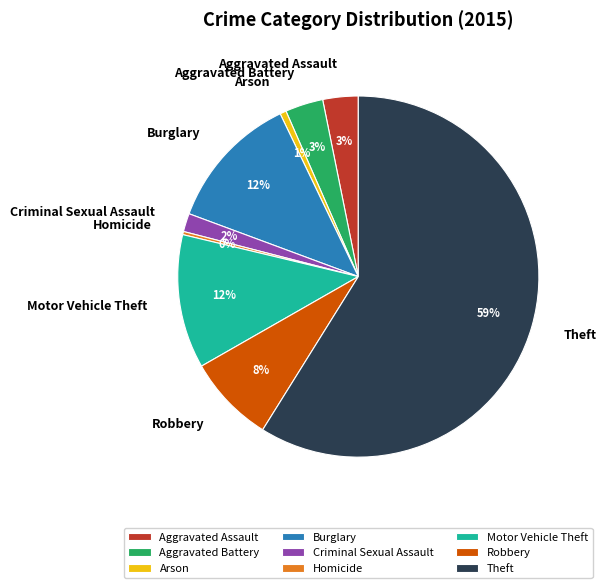

Between Burglary and Homicide, which is larger?

Burglary